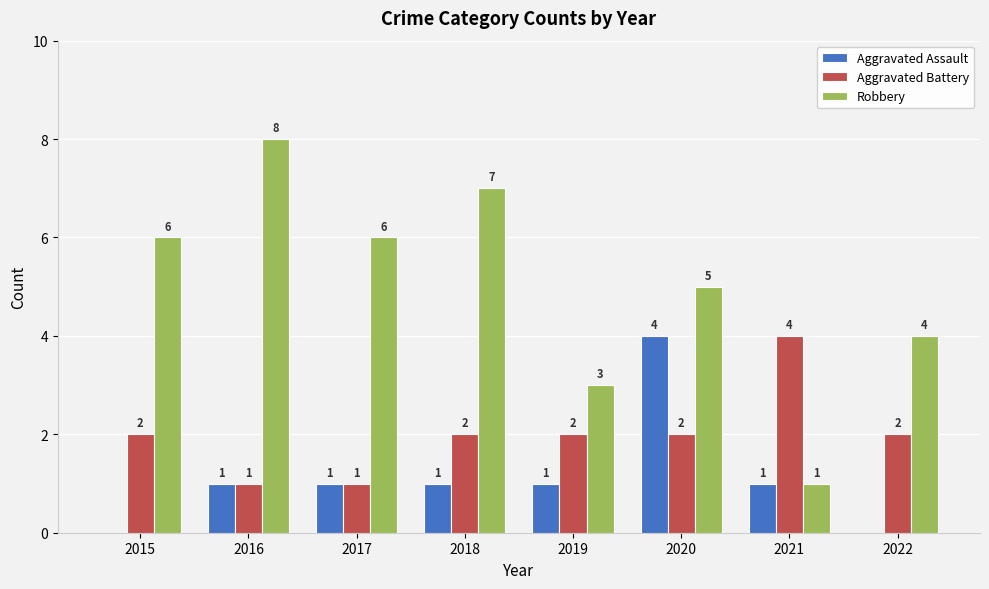

Is it true that Aggravated Battery equals 2 at 2015?

True